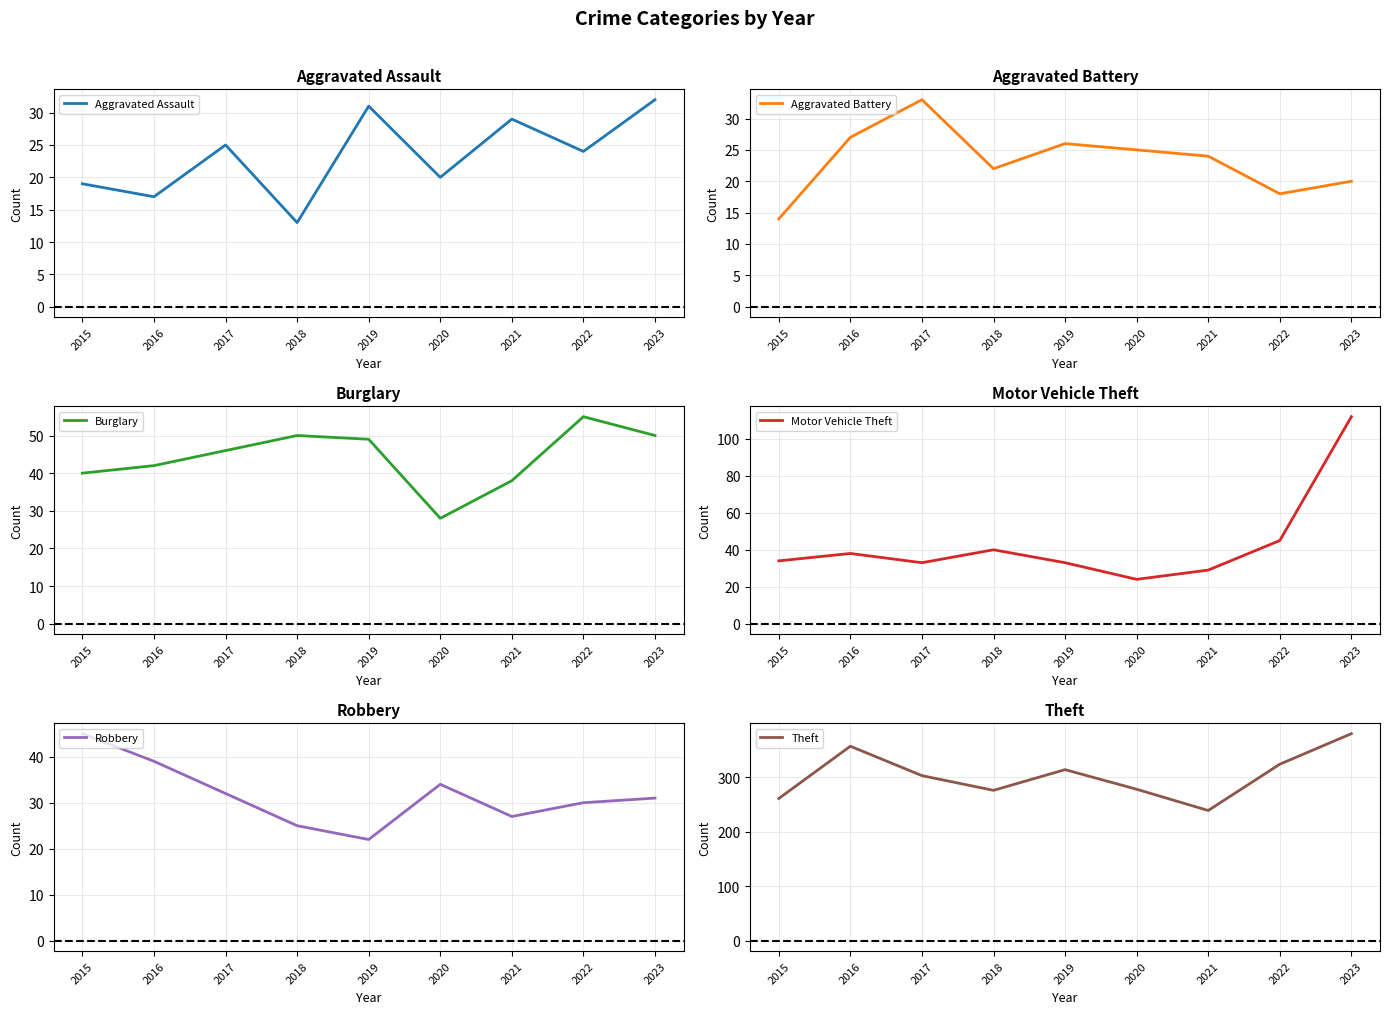

What is the total value across all series at 2022?

496